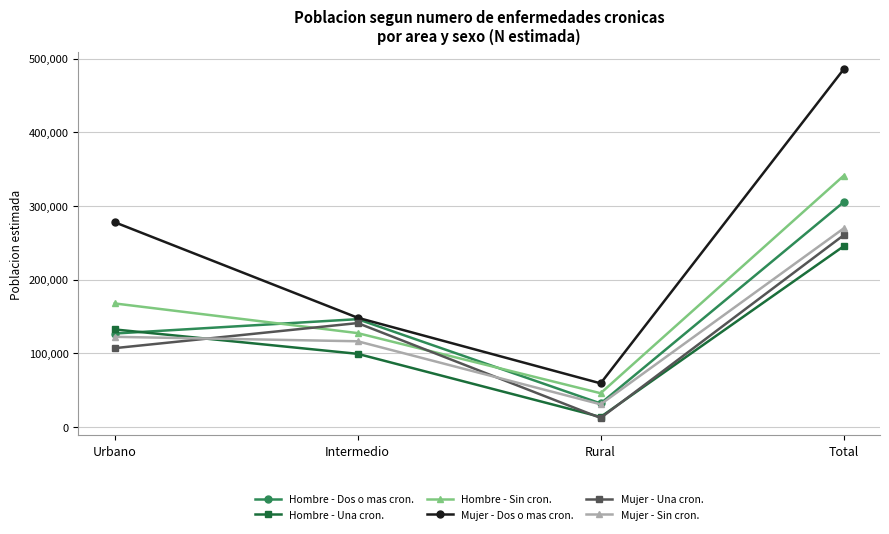

What is the approximate value of Hombre - Sin cron. at Total?

340857